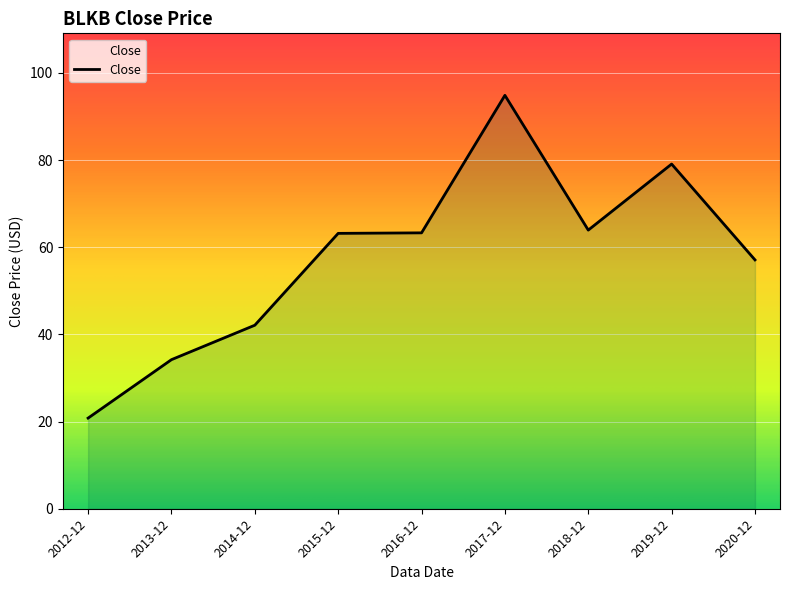

Read the value at 2012-12.

20.8